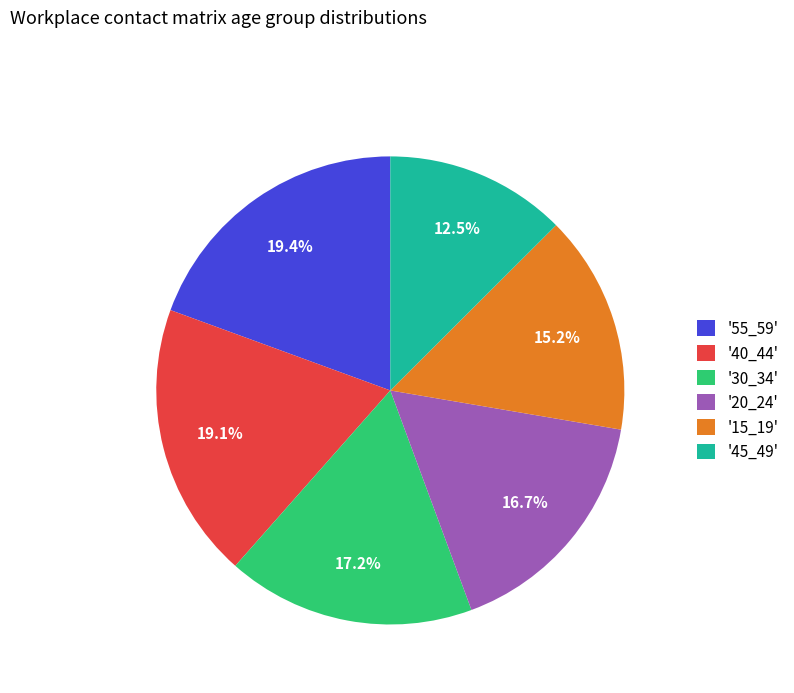

Approximately how many times larger is the value at '55_59' compared to '45_49'?

1.6